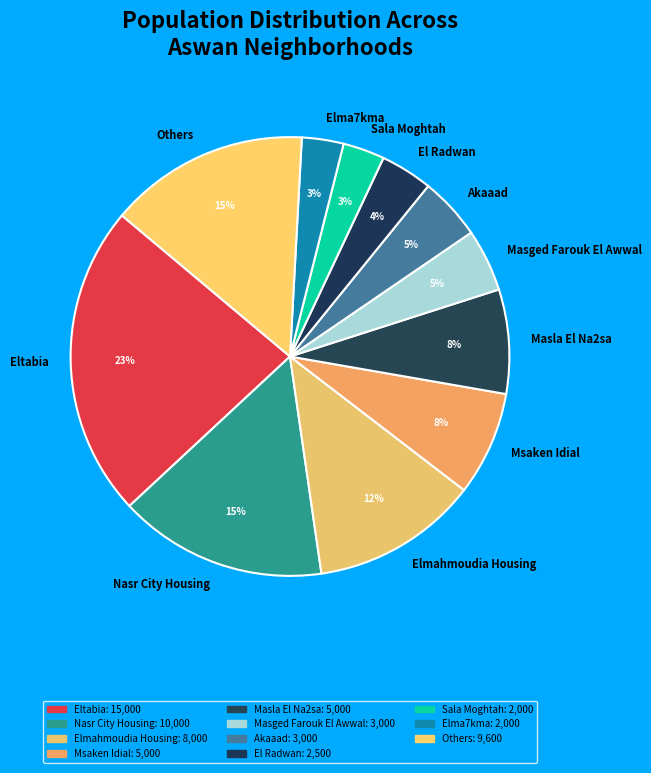

Is it true that Elmahmoudia Housing is 4% of the pie?

False